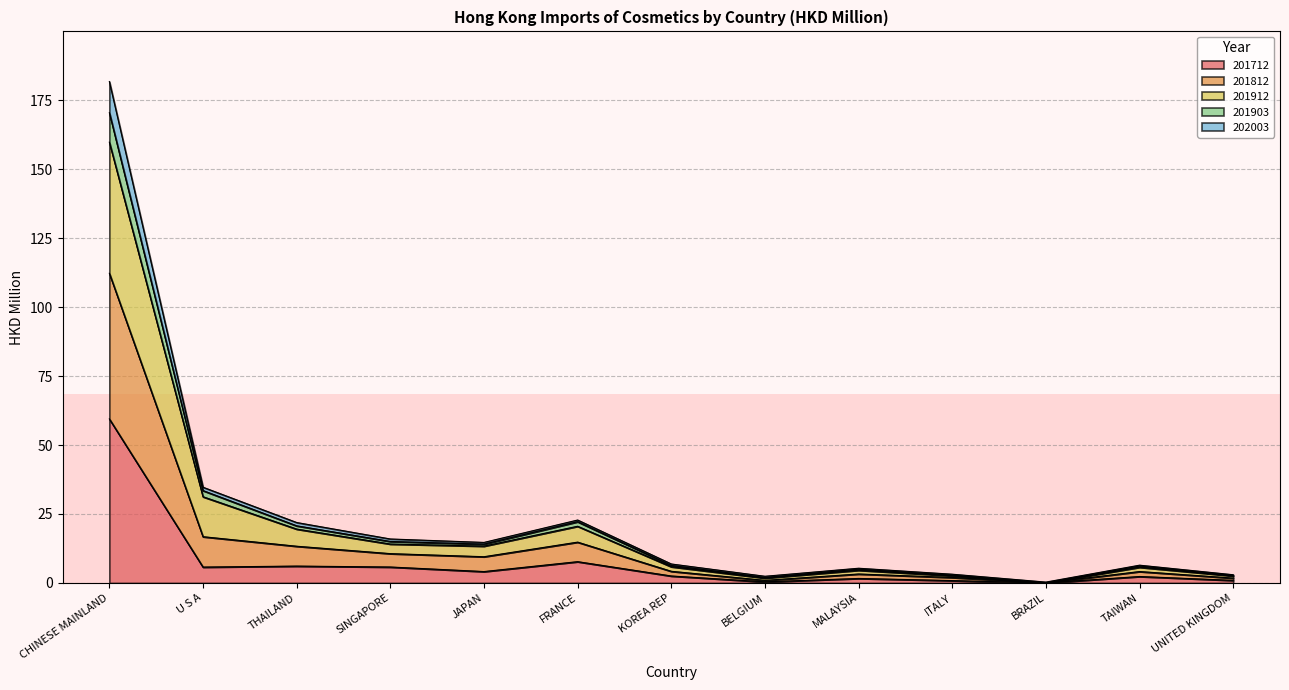

The value of 201712 at UNITED KINGDOM is 0.8. True or false?

False